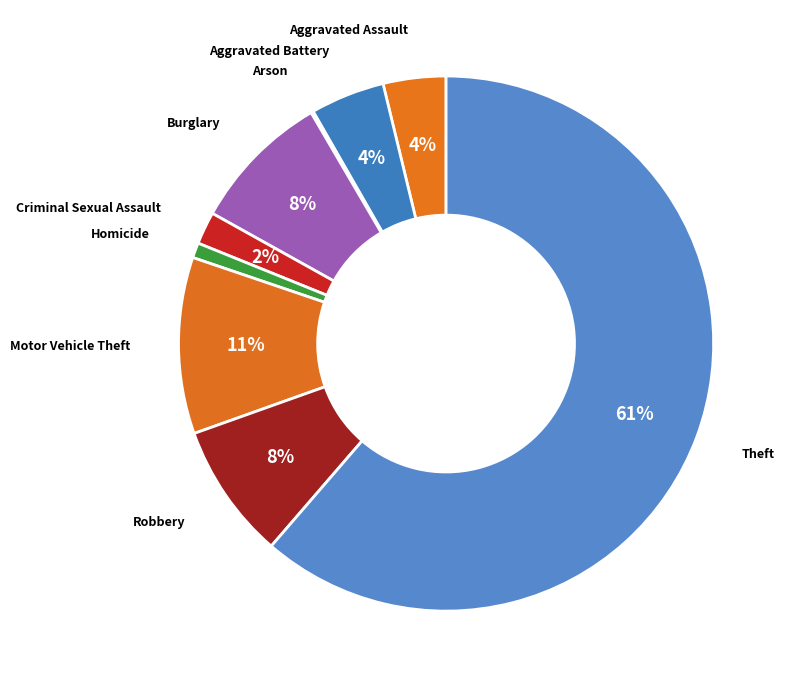

How many segments does this pie chart have?

9